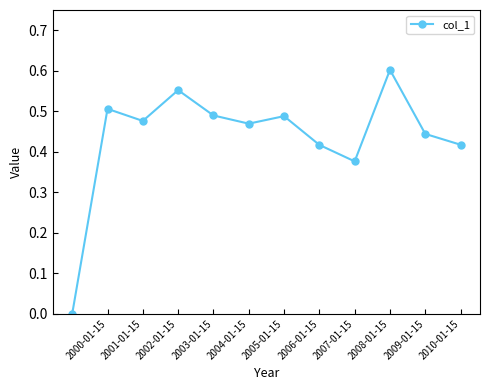

What is the sum of all values?

5.2